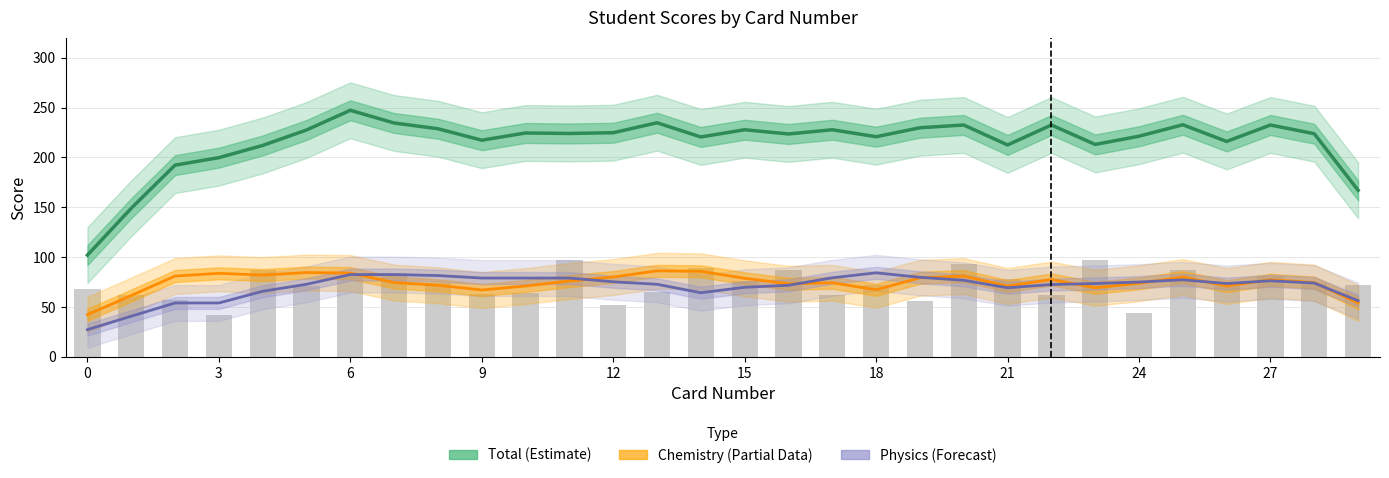

Reading left to right, what are all the values shown in this chart?

Total (Estimate): 102.0	149.0	192.2	199.8	212.0	227.5	247.2	234.5	228.8	217.2	224.5	224.0	224.8	234.8	220.5	227.8	223.5	227.8	220.8	229.8	232.5	212.5	232.5	213.0	221.2	232.8	216.0	232.5	223.8	167.0
Chemistry (Partial): 42.2	61.5	81.0	83.8	82.0	84.5	84.0	74.5	71.8	67.0	71.0	76.0	80.0	86.2	85.8	78.8	73.2	74.2	67.2	79.2	81.0	71.0	77.5	69.2	73.8	80.0	71.0	77.2	74.5	54.0
Physics (Forecast): 27.2	40.8	54.0	54.0	65.8	72.8	82.5	82.5	81.5	79.0	79.0	79.0	75.2	72.8	64.2	69.8	71.8	79.2	84.2	79.8	76.8	69.2	72.5	73.5	75.0	77.2	73.5	76.2	74.0	56.2